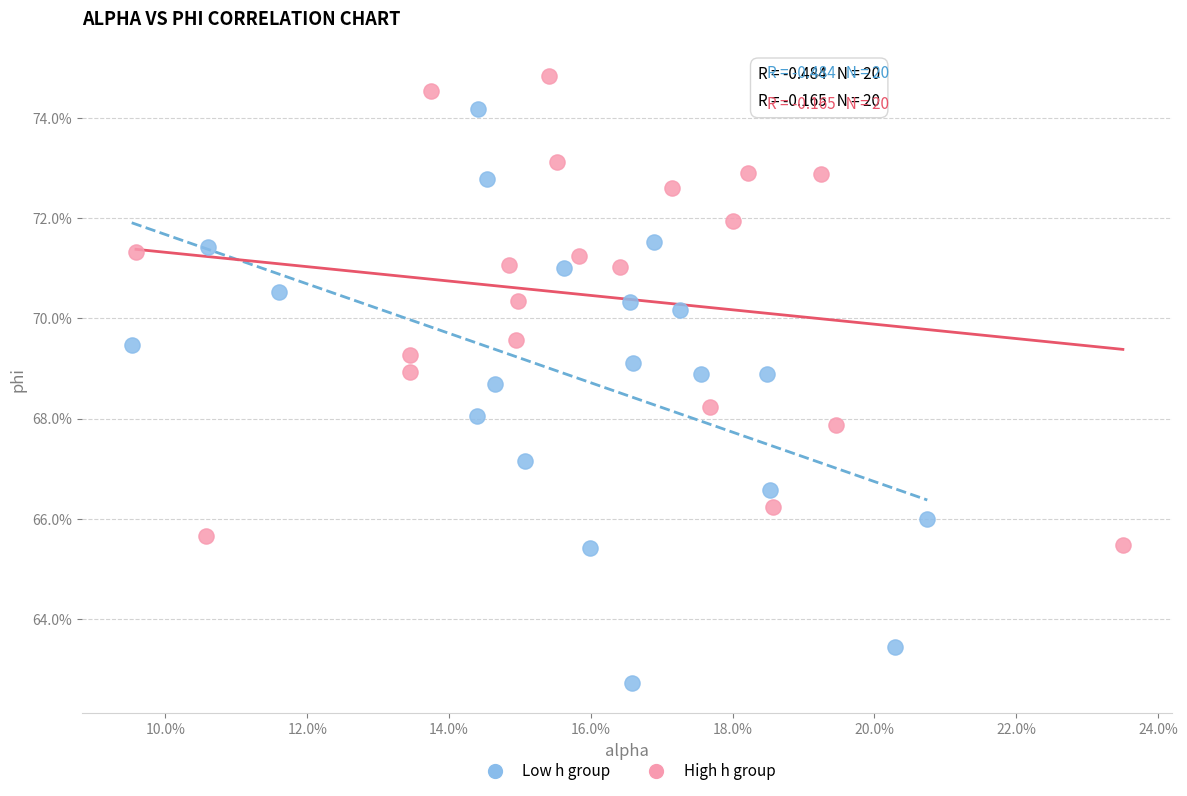

Which series reaches the maximum Y coordinate?

High h group